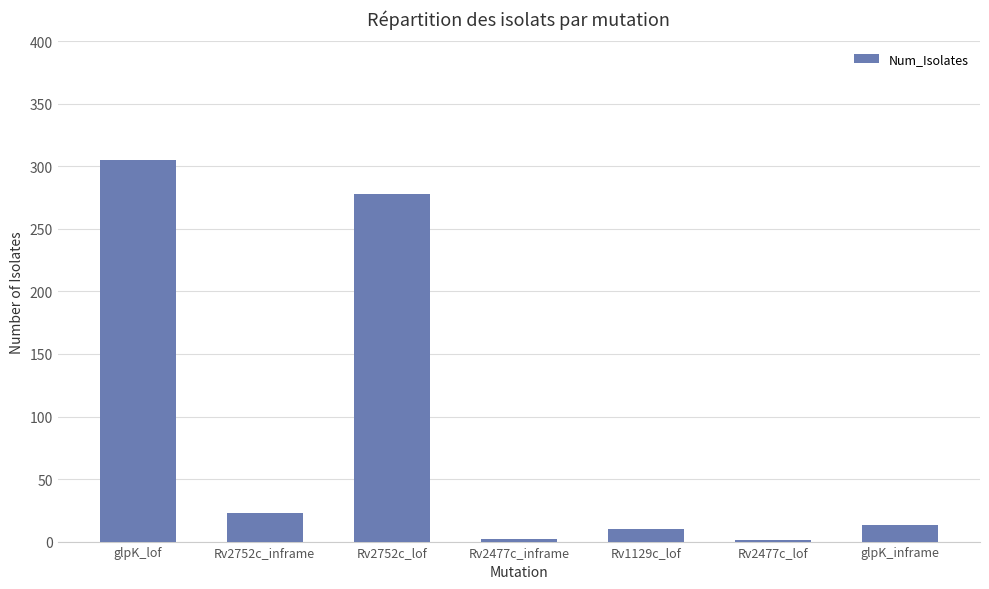

Count the number of categories in the chart.

7